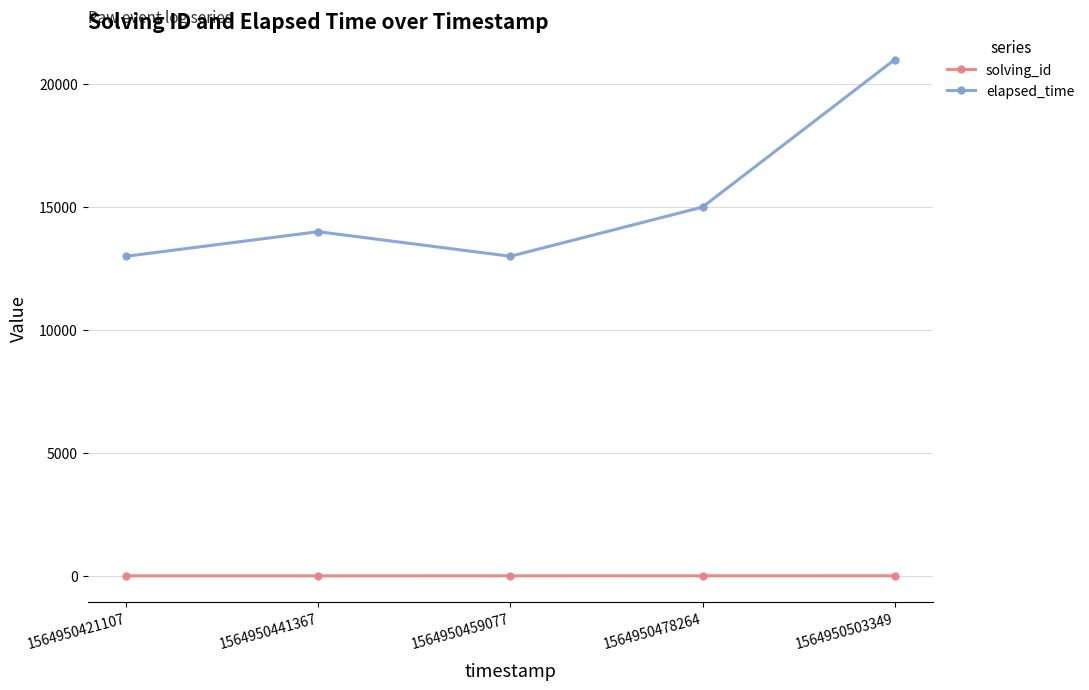

Which series has the largest total across all categories?

elapsed_time